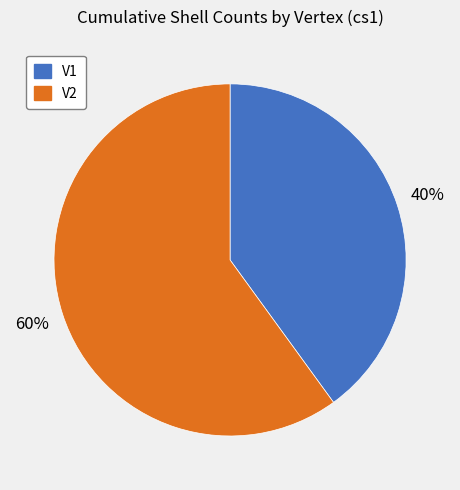

Approximately how many times larger is the value at V2 compared to V1?

1.5